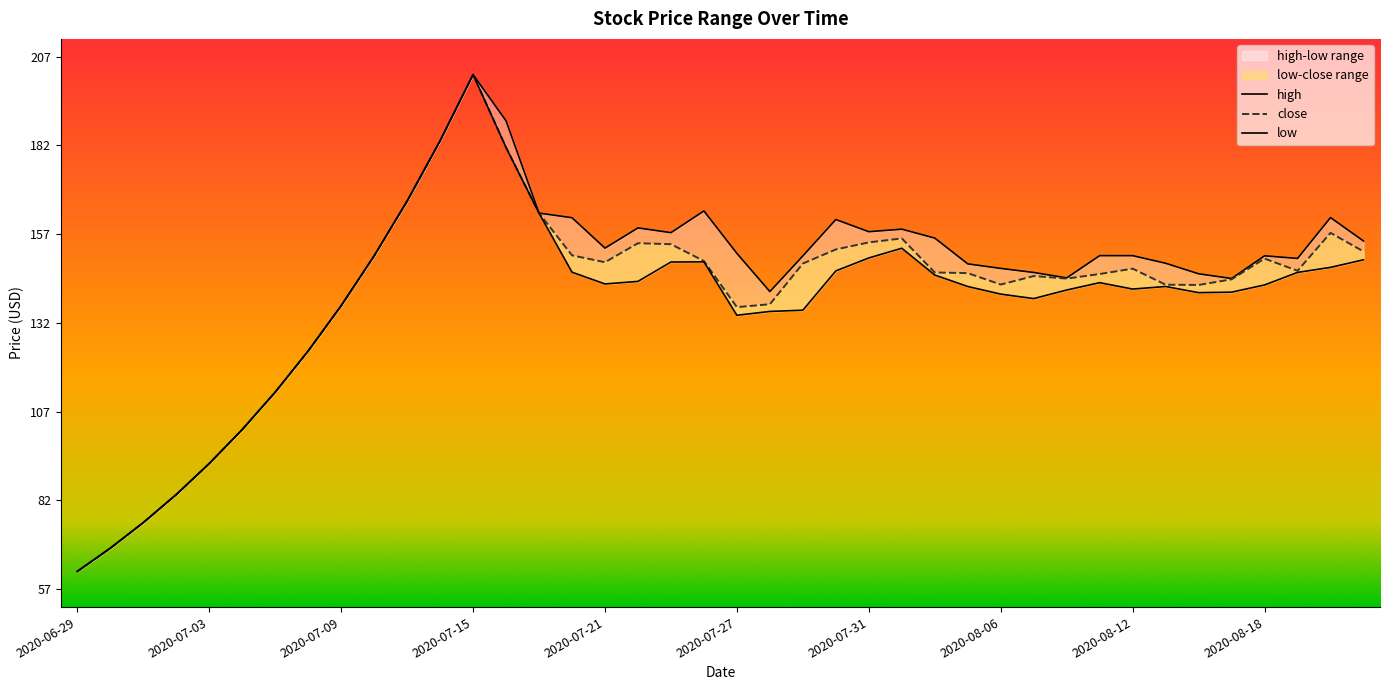

The value of close at 2020-07-24 is 149.4. True or false?

True